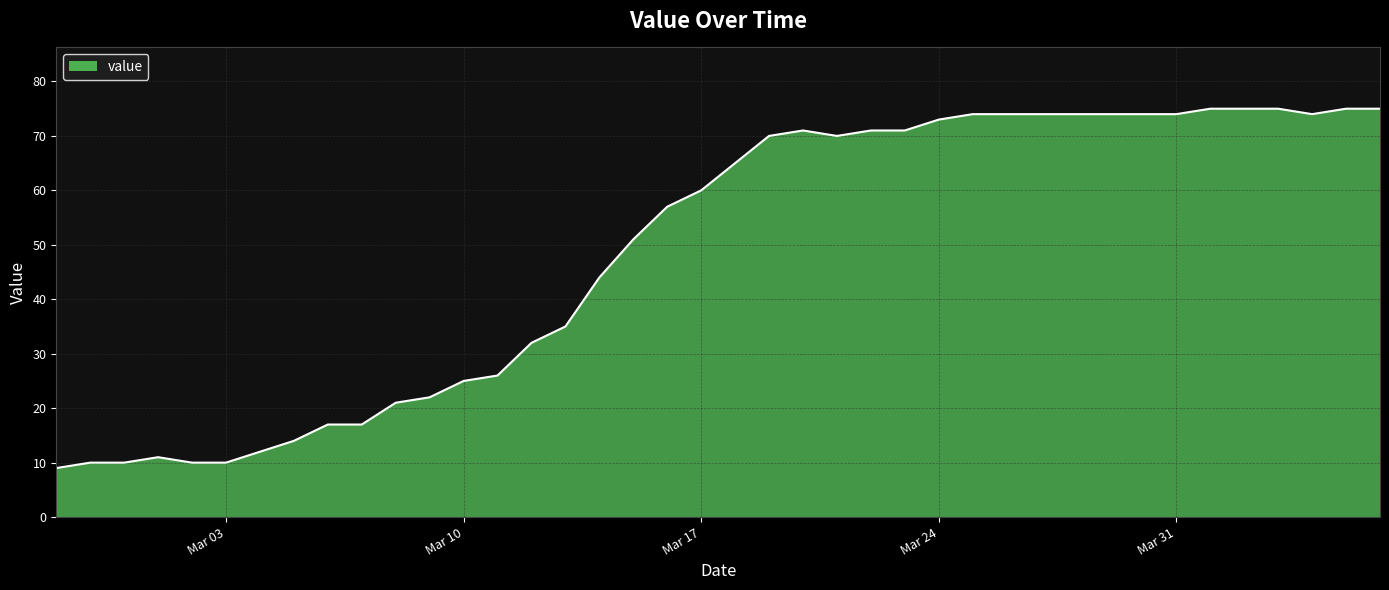

What is the greatest value displayed?

75